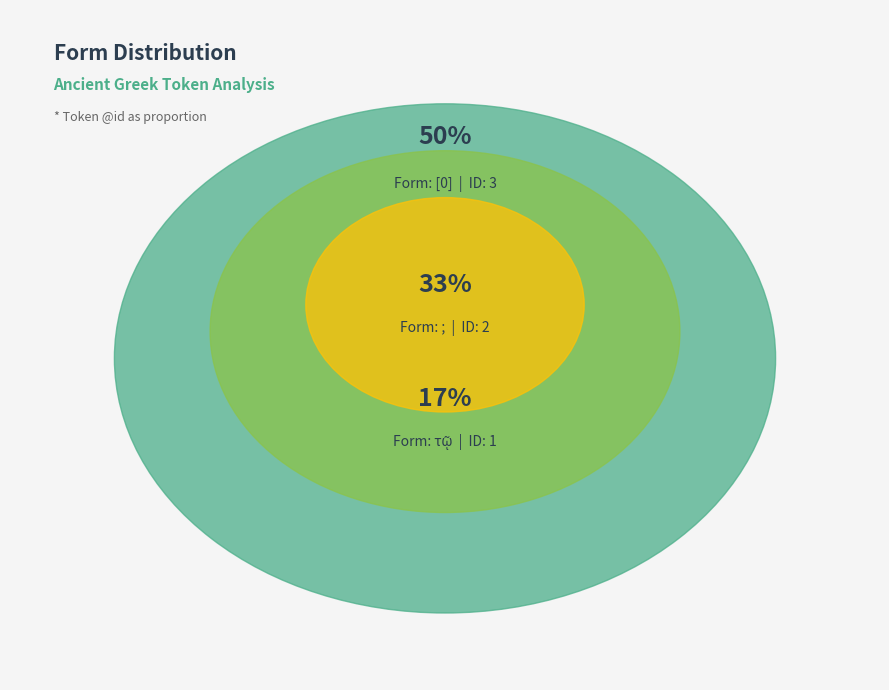

To the nearest percent, what percentage of the pie is τῷ?

17%